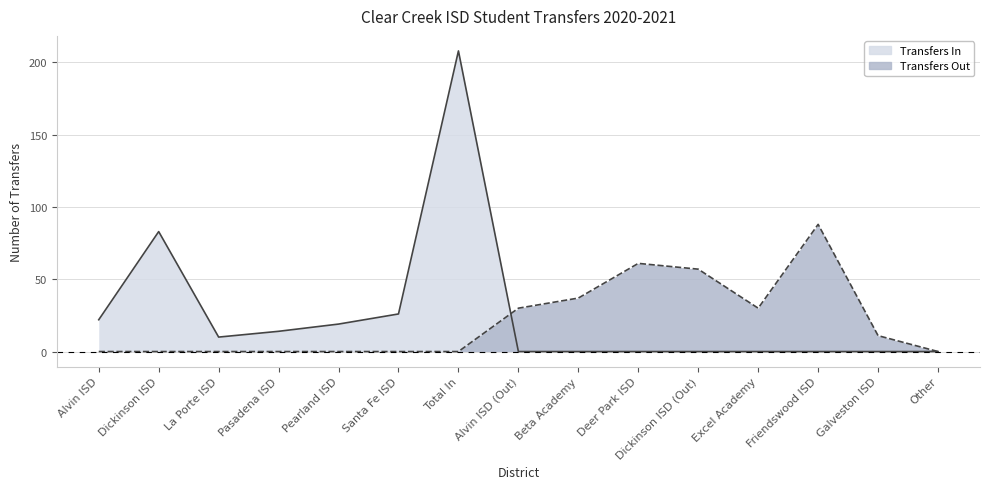

What is the sum of all Transfers Out values?

314